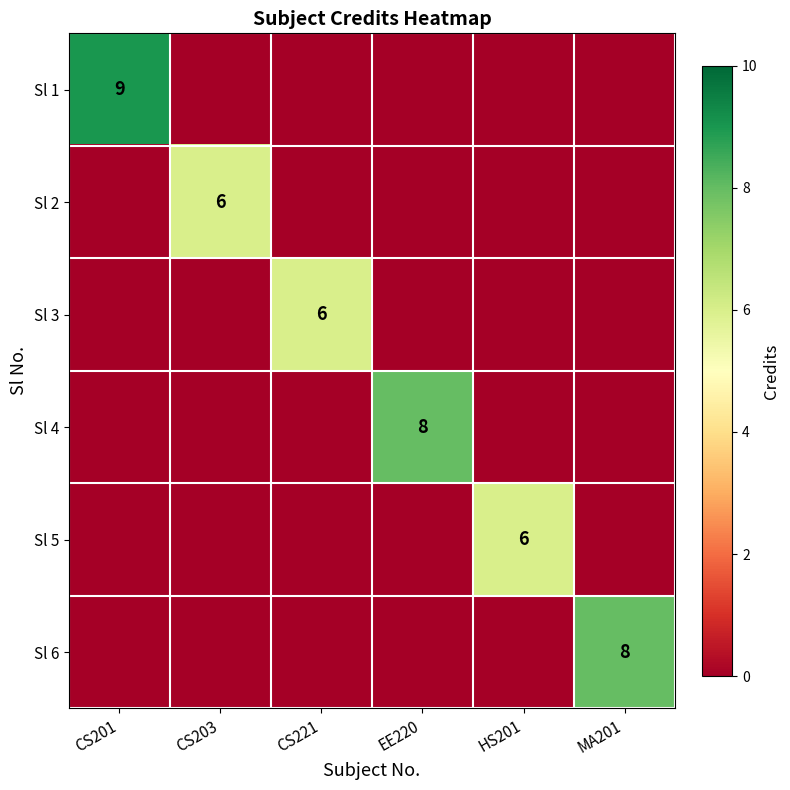

True or false: Sl 5 has a value of 6 at HS201.

True